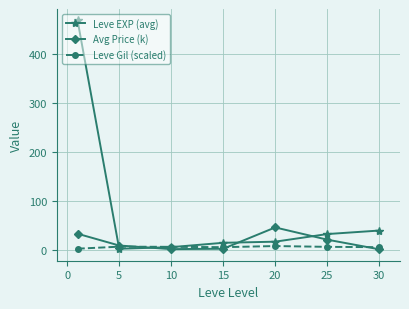

What is the average value of the Leve EXP (avg) series?

82.7